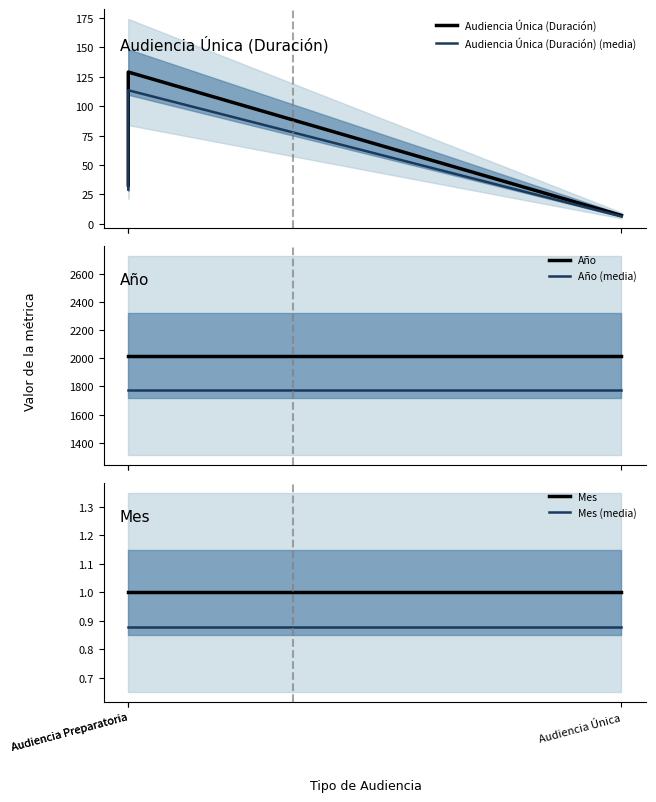

Between Audiencia Preparatoria and Audiencia Preparatoria, which series saw the biggest shift?

Audiencia Única (Duración)